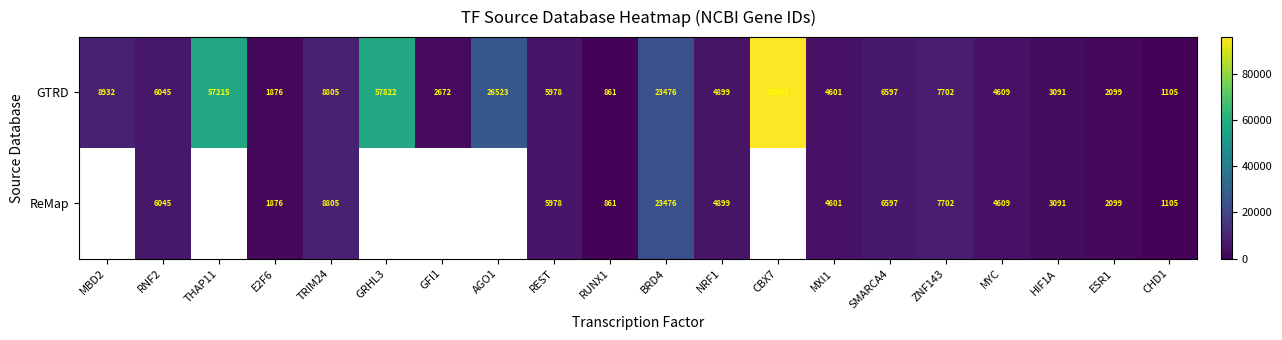

Is it true that GTRD equals 147276.7 at CBX7?

False